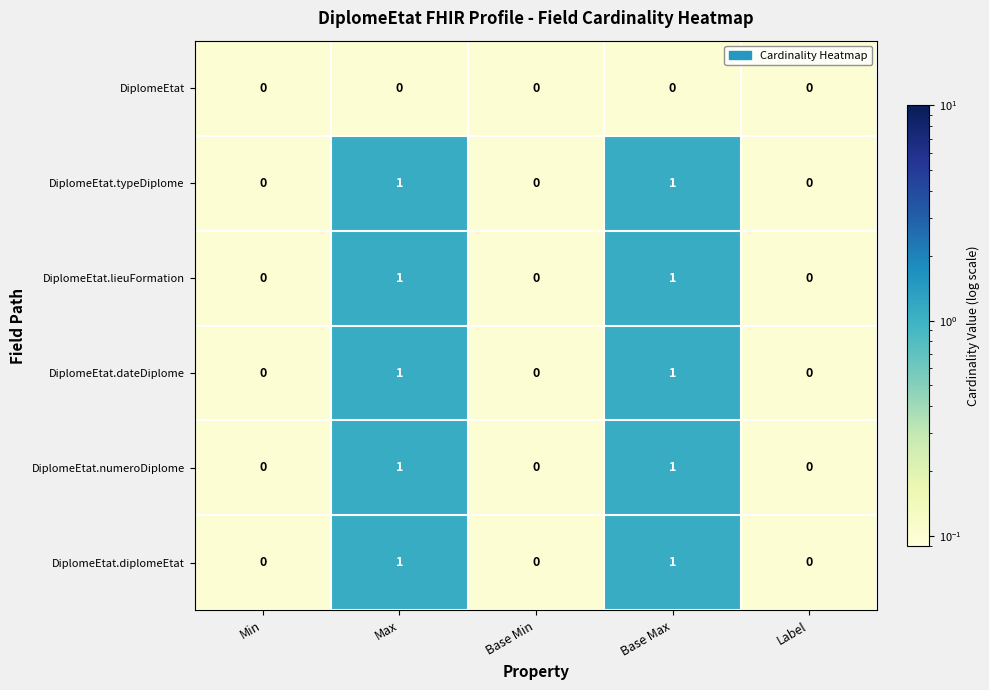

Is the value of DiplomeEtat.diplomeEtat at Min greater than the value of DiplomeEtat.typeDiplome at Base Max?

No